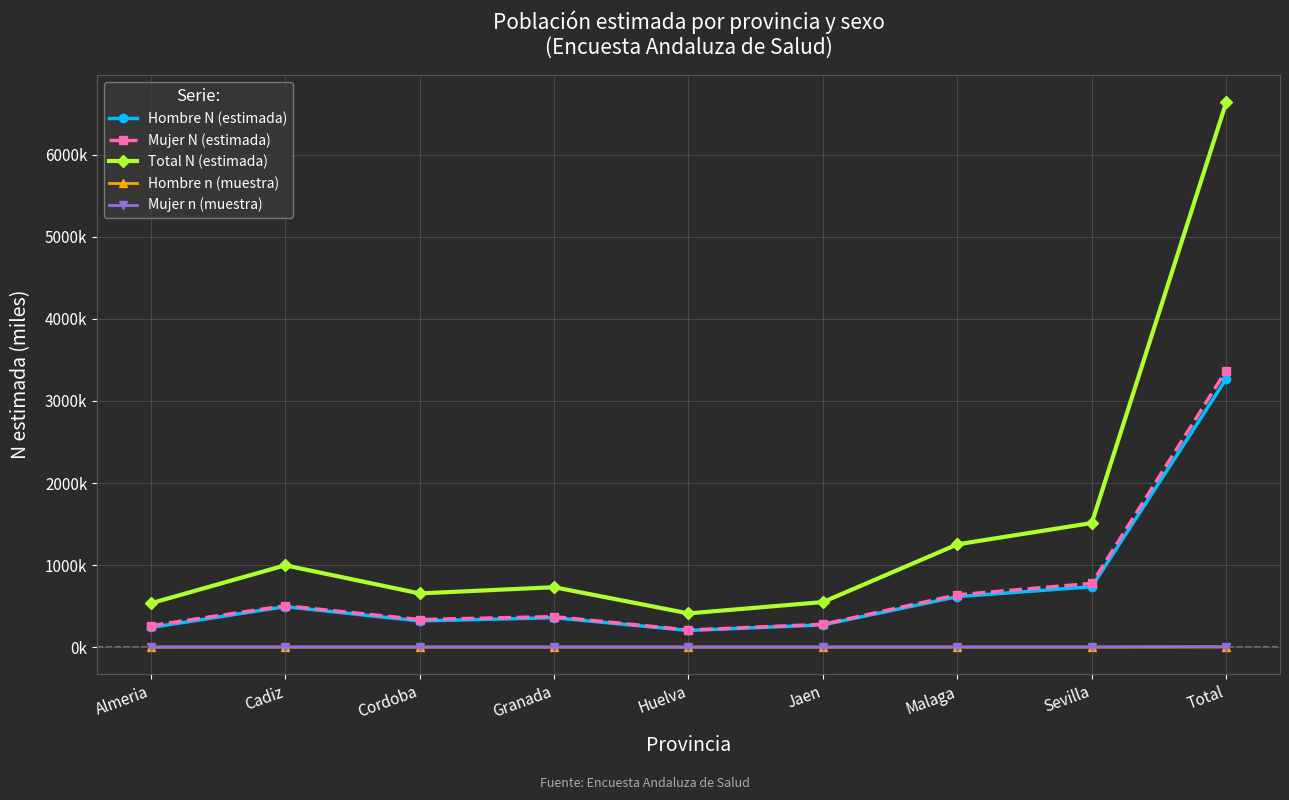

True or false: Mujer N (estimada) has a value of 637.2 at Malaga.

True